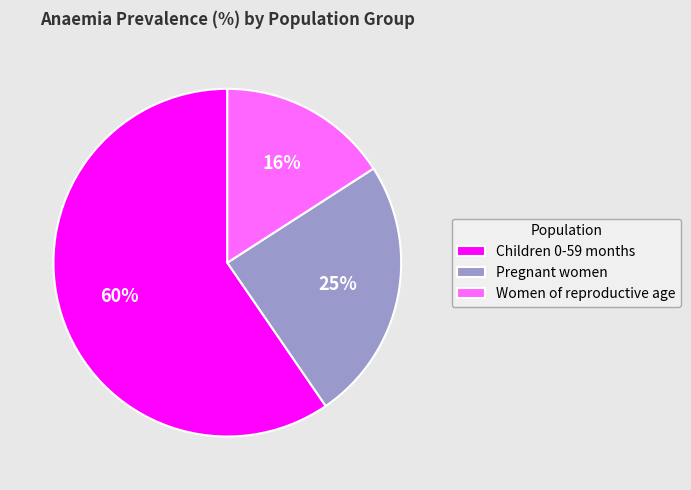

What percentage is the Pregnant women slice, to the nearest percent?

25%